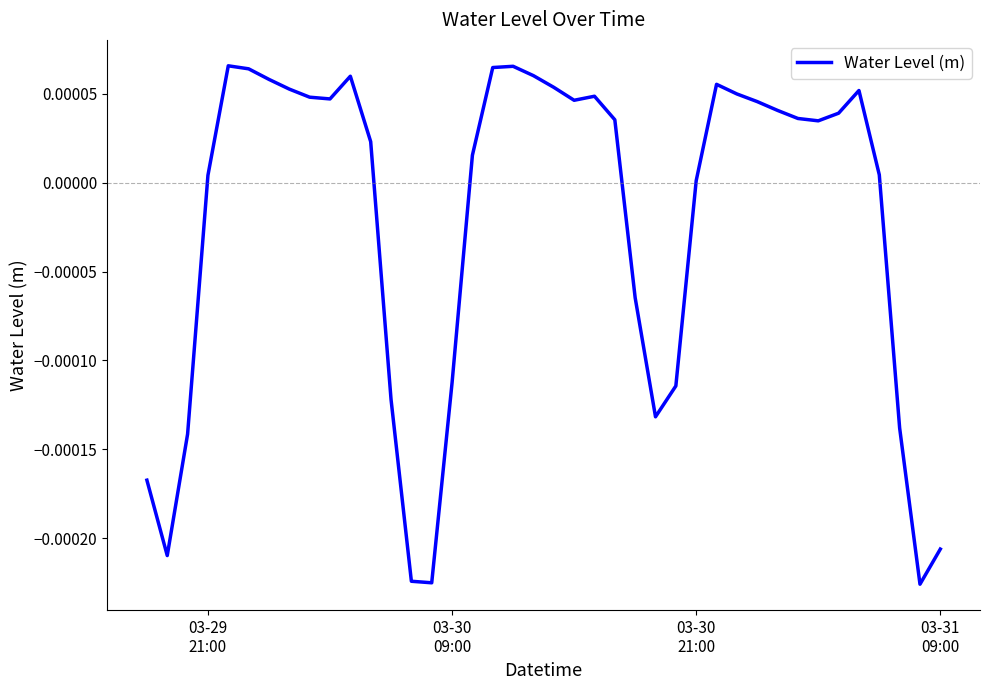

Does the chart have visible grid lines?

No